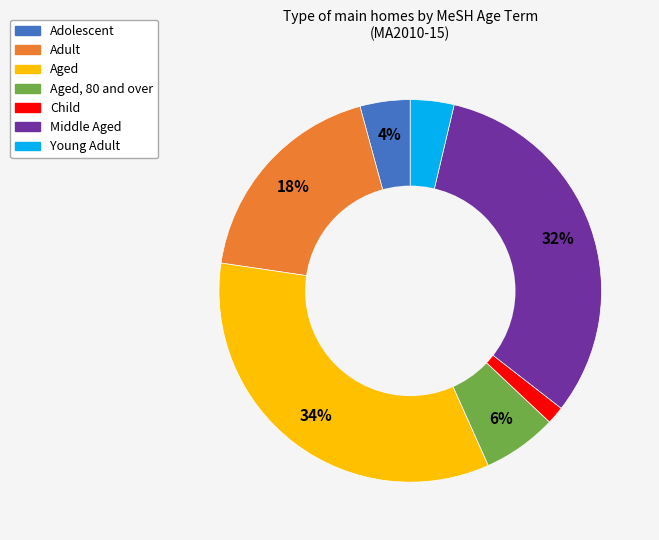

Between Aged, 80 and over and Adolescent, which is larger?

Aged, 80 and over